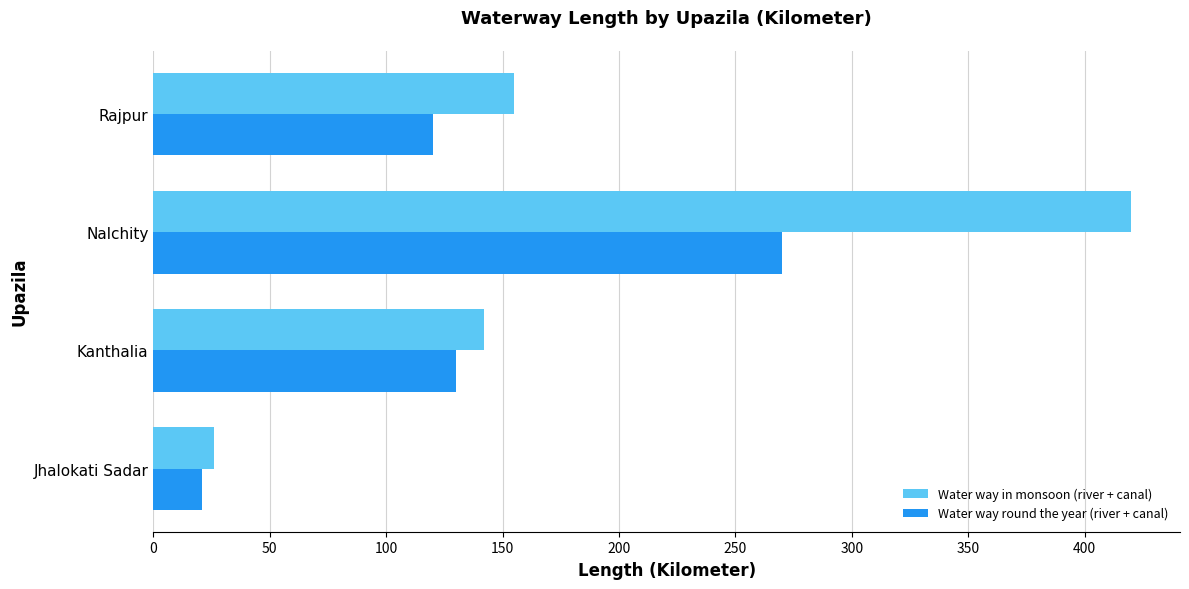

List the labels in order of Water way round the year (river + canal) value, largest first.

Nalchity, Kanthalia, Rajpur, Jhalokati Sadar